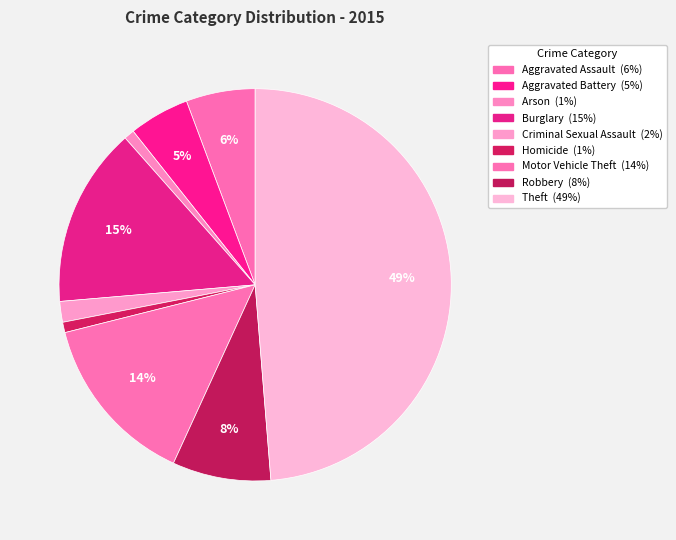

How many segments does this pie chart have?

9